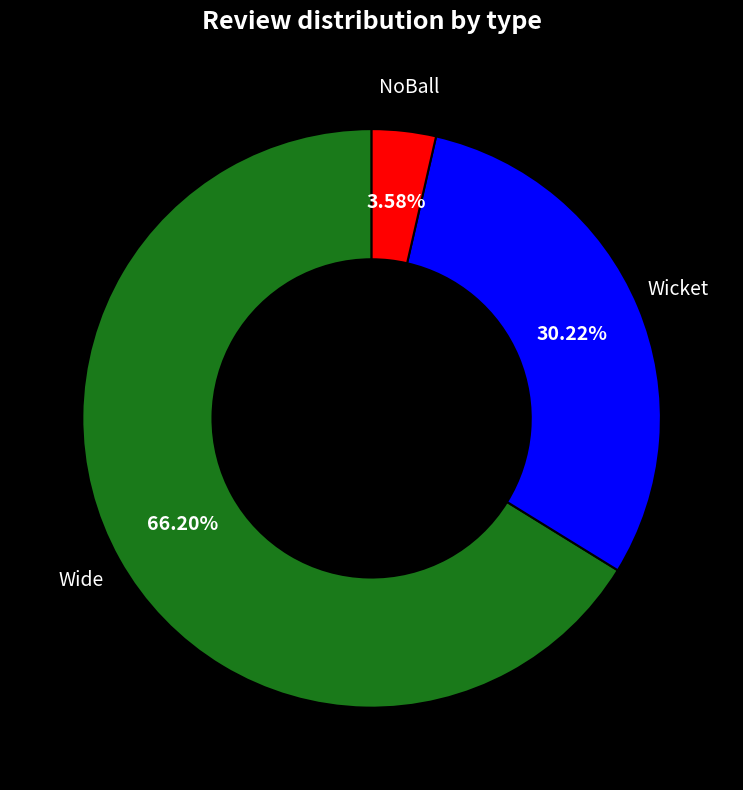

Is the sum of NoBall and Wicket greater than half?

No